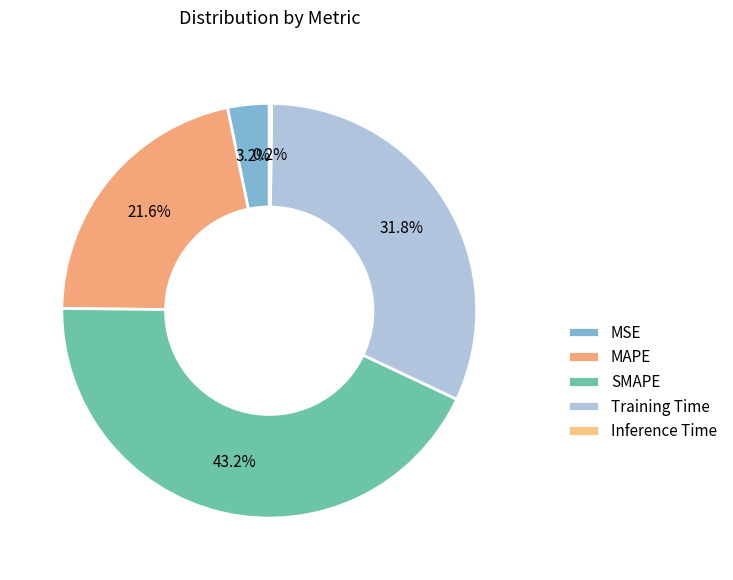

True or false: Inference Time accounts for 0% of the total.

True